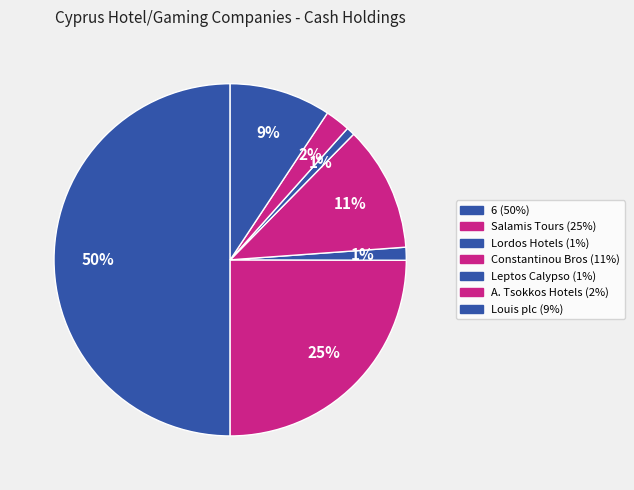

Count the number of slices in the pie.

7